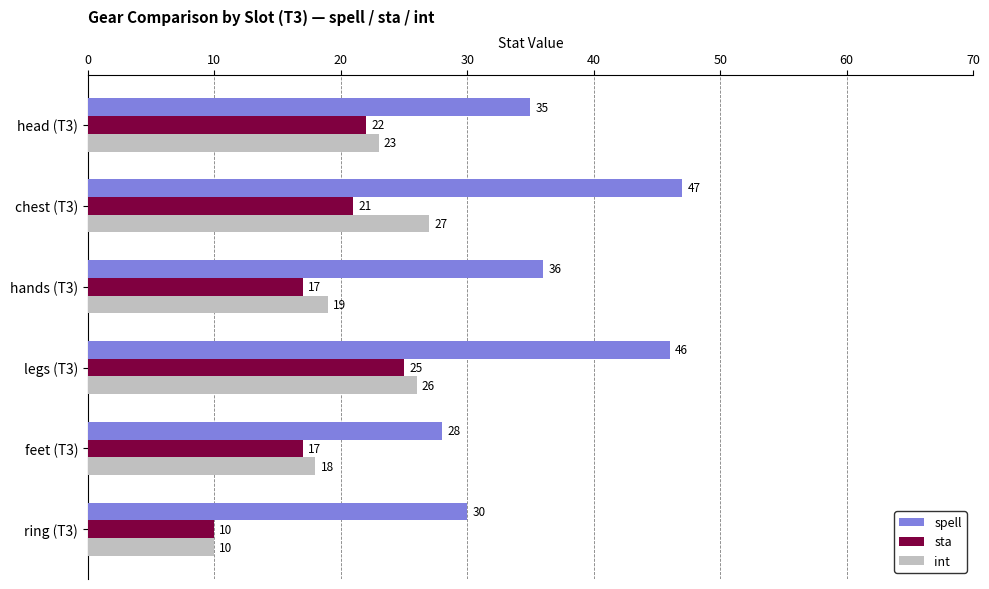

The sta series shows 4 at feet (T3). True or false?

False